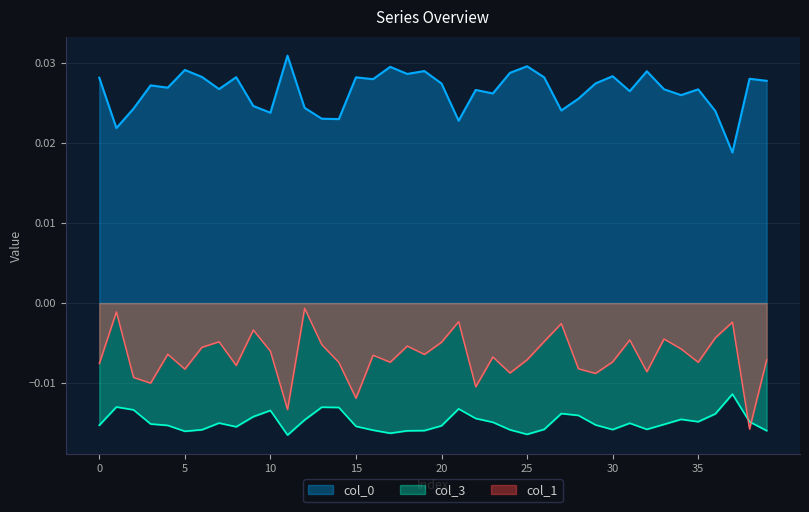

At which label does col_0 reach its minimum?

37